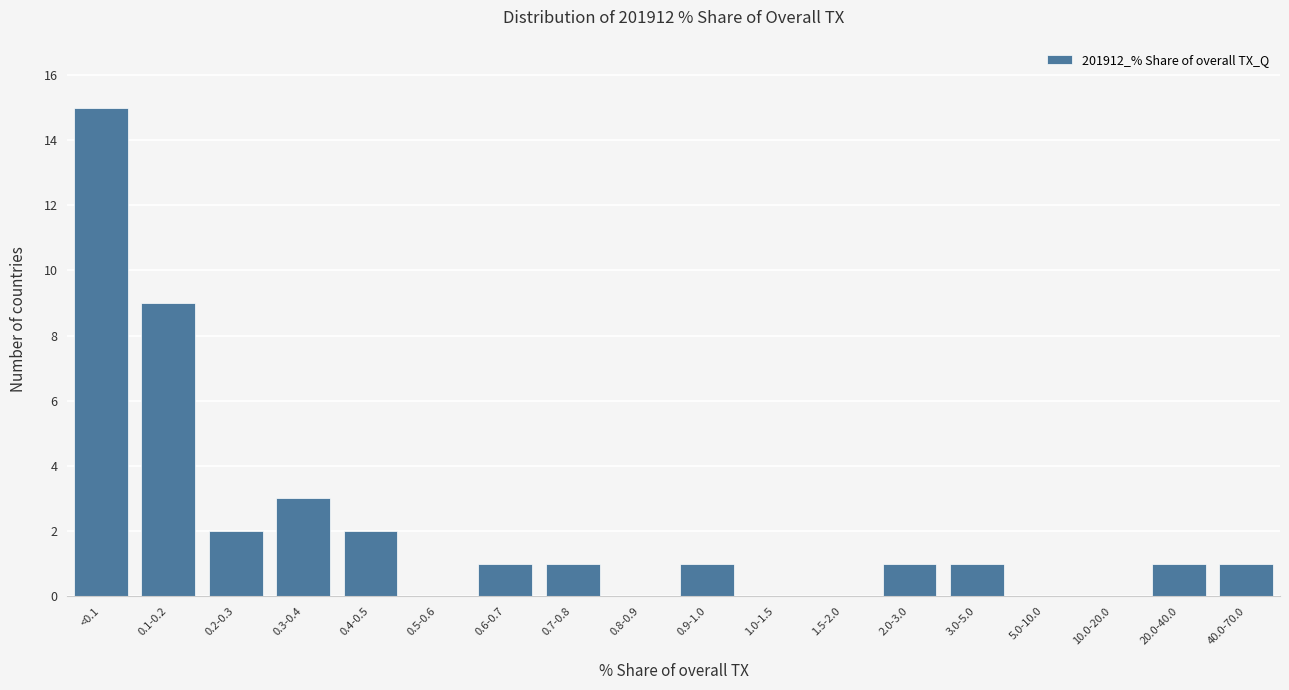

Reading left to right, list all the values displayed in this chart.

<0.1=15	0.1-0.2=9	0.2-0.3=2	0.3-0.4=3	0.4-0.5=2	0.5-0.6=0	0.6-0.7=1	0.7-0.8=1	0.8-0.9=0	0.9-1.0=1	1.0-1.5=0	1.5-2.0=0	2.0-3.0=1	3.0-5.0=1	5.0-10.0=0	10.0-20.0=0	20.0-40.0=1	40.0-70.0=1